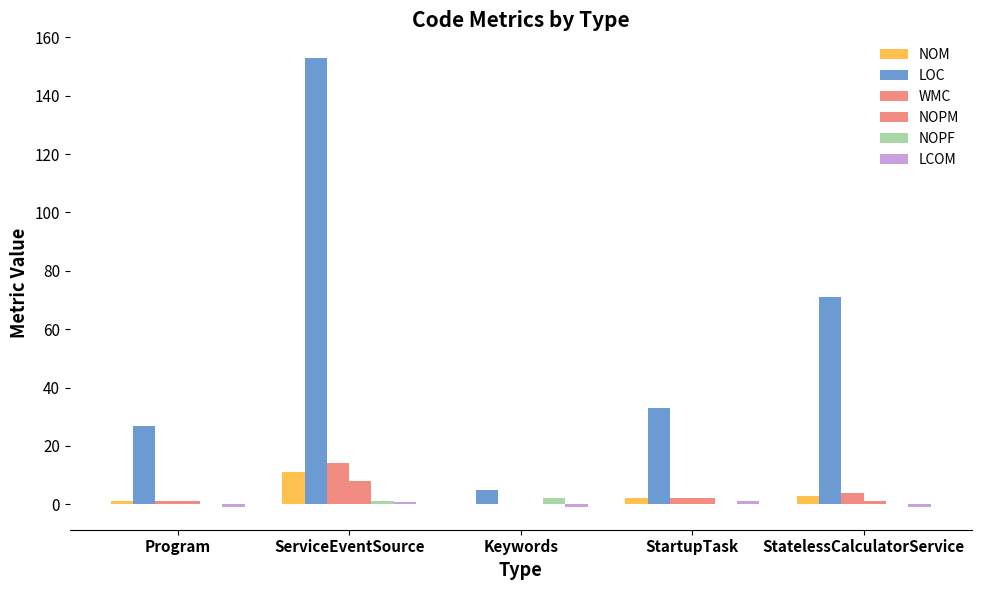

Where is NOPM nearest to the value 4?

StartupTask